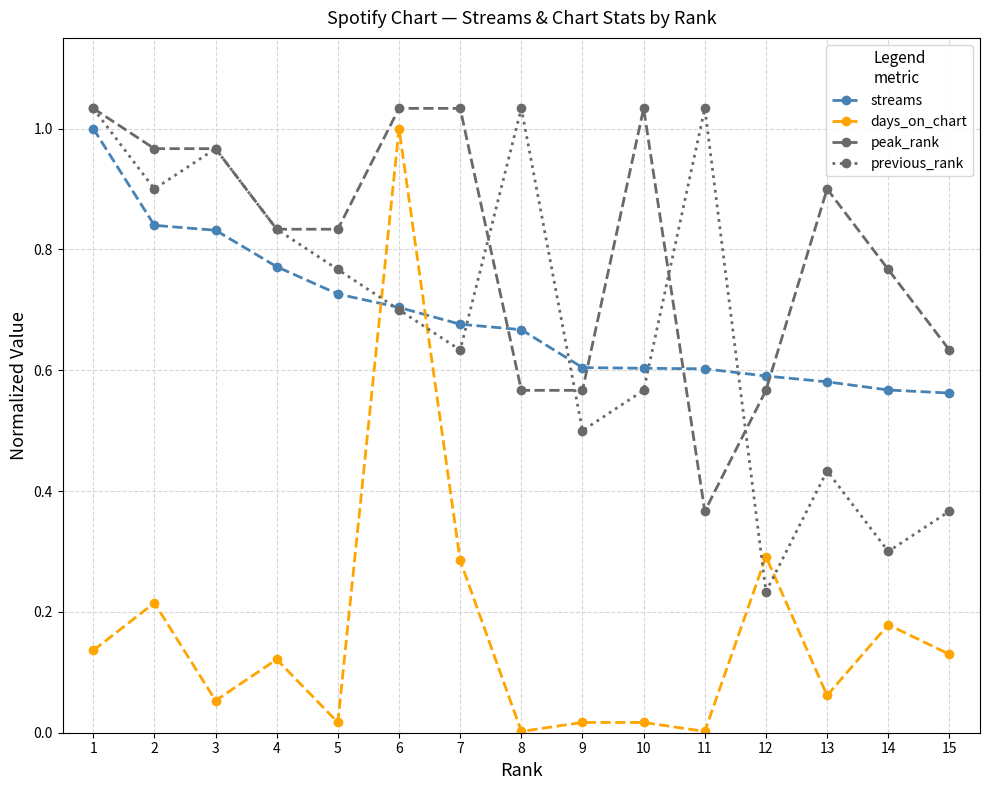

Is it true that streams equals 0.6 at 10?

True